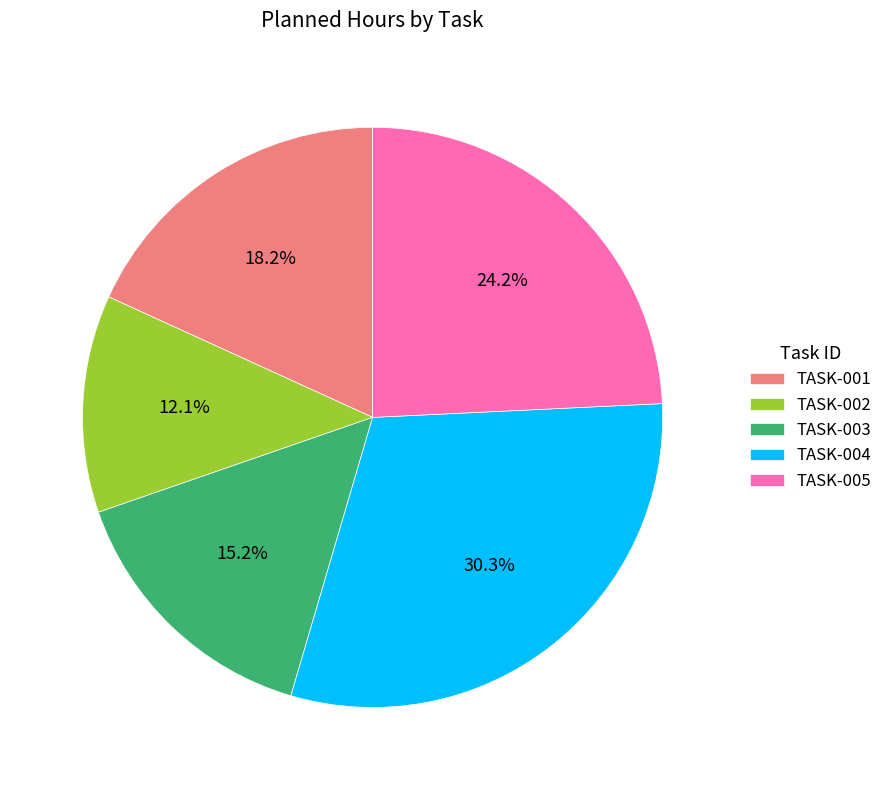

The TASK-003 slice represents 25% of the pie. True or false?

False